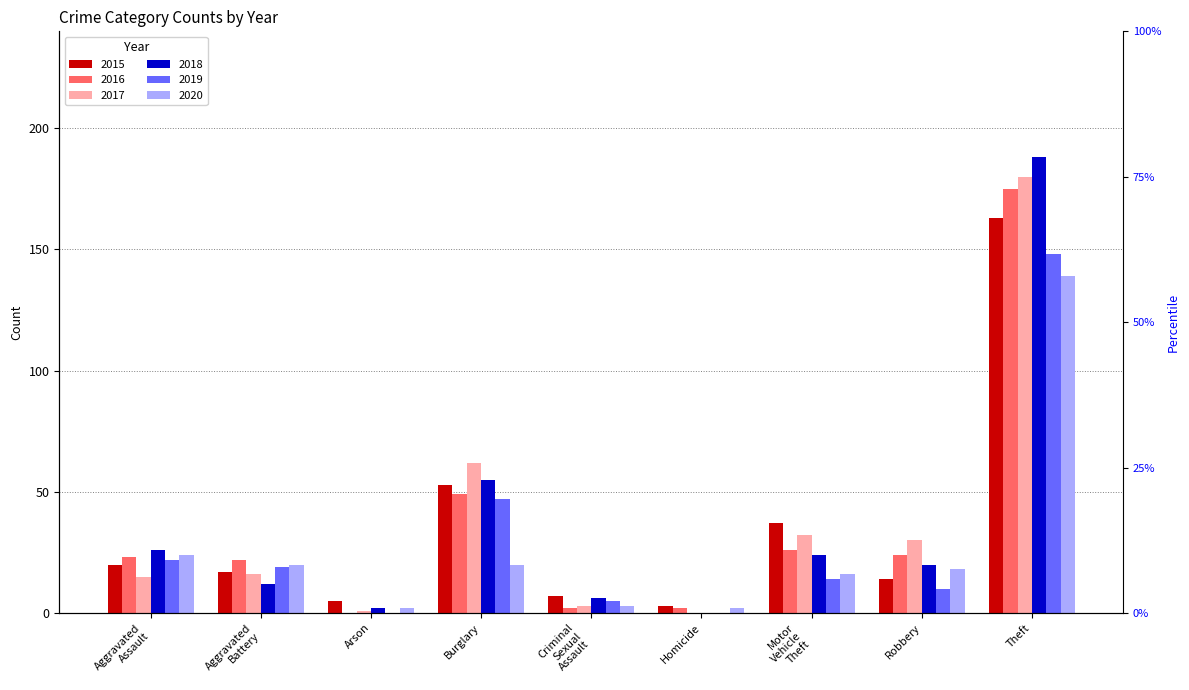

Reading left to right, transcribe all the data shown in this chart.

2015: Aggravated Assault=20	Aggravated Battery=17	Arson=5	Burglary=53	Criminal Sexual Assault=7	Homicide=3	Motor Vehicle Theft=37	Robbery=14	Theft=163
2016: Aggravated Assault=23	Aggravated Battery=22	Arson=0	Burglary=49	Criminal Sexual Assault=2	Homicide=2	Motor Vehicle Theft=26	Robbery=24	Theft=175
2017: Aggravated Assault=15	Aggravated Battery=16	Arson=1	Burglary=62	Criminal Sexual Assault=3	Homicide=0	Motor Vehicle Theft=32	Robbery=30	Theft=180
2018: Aggravated Assault=26	Aggravated Battery=12	Arson=2	Burglary=55	Criminal Sexual Assault=6	Homicide=0	Motor Vehicle Theft=24	Robbery=20	Theft=188
2019: Aggravated Assault=22	Aggravated Battery=19	Arson=0	Burglary=47	Criminal Sexual Assault=5	Homicide=0	Motor Vehicle Theft=14	Robbery=10	Theft=148
2020: Aggravated Assault=24	Aggravated Battery=20	Arson=2	Burglary=20	Criminal Sexual Assault=3	Homicide=2	Motor Vehicle Theft=16	Robbery=18	Theft=139